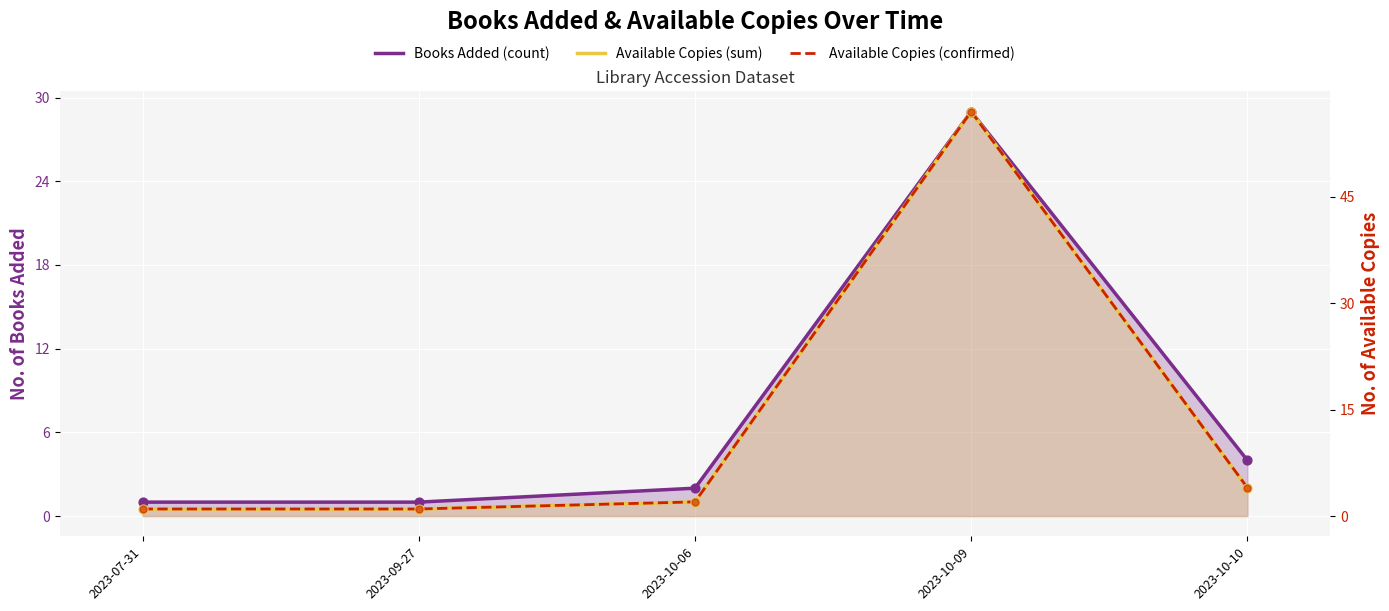

At how many categories does at least one series exceed 18?

1